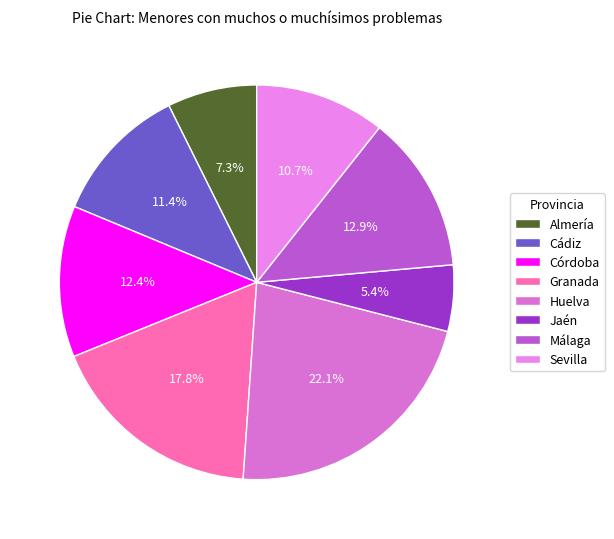

Which has a higher value, Cádiz or Almería?

Cádiz